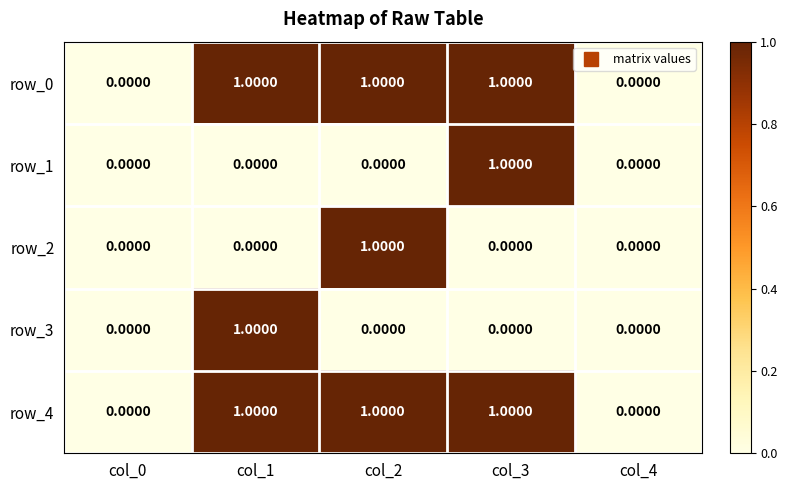

Reading left to right, transcribe all the data shown in this chart.

row_0: col_0=0	col_1=1	col_2=1	col_3=1	col_4=0
row_1: col_0=0	col_1=0	col_2=0	col_3=1	col_4=0
row_2: col_0=0	col_1=0	col_2=1	col_3=0	col_4=0
row_3: col_0=0	col_1=1	col_2=0	col_3=0	col_4=0
row_4: col_0=0	col_1=1	col_2=1	col_3=1	col_4=0